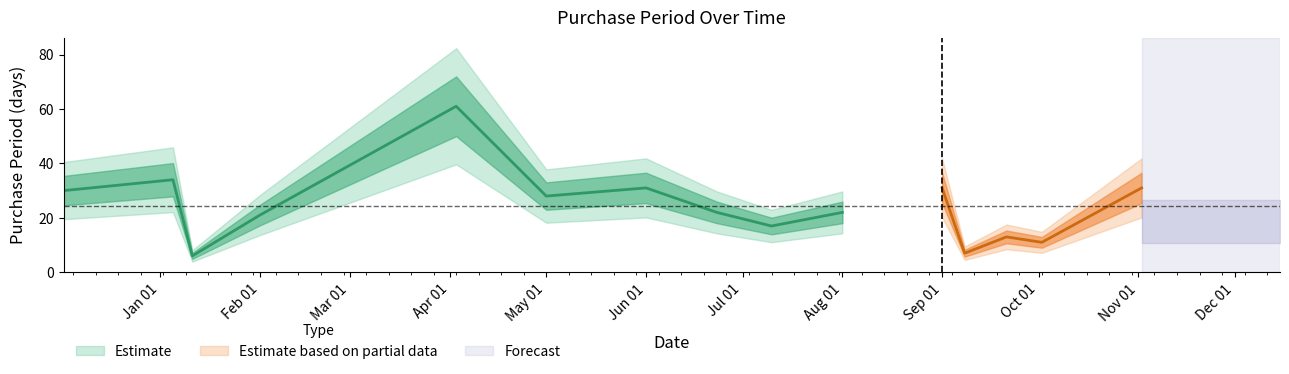

Does the chart have visible grid lines?

No